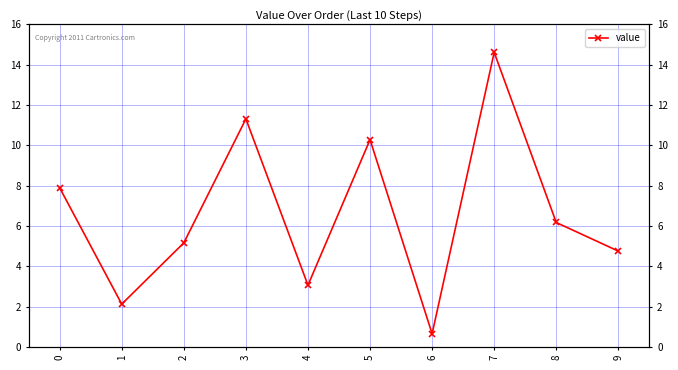

What is the smallest value displayed?

0.7